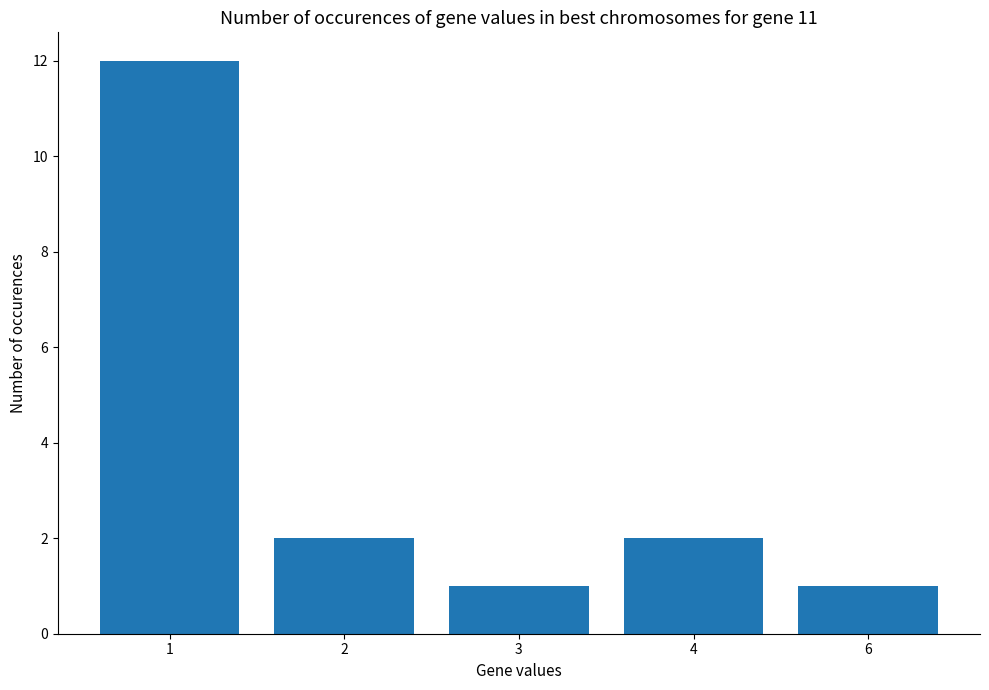

The value at 4 is 2. True or false?

True